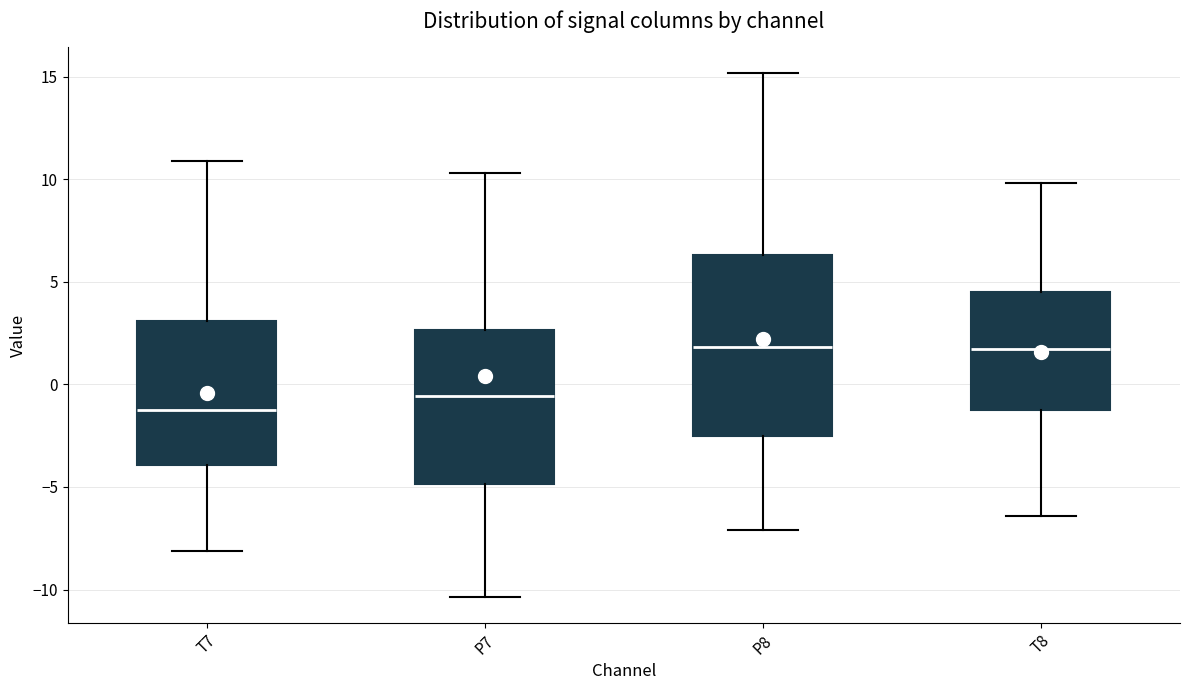

Which box is the tallest, from its lower edge to its upper edge?

P8